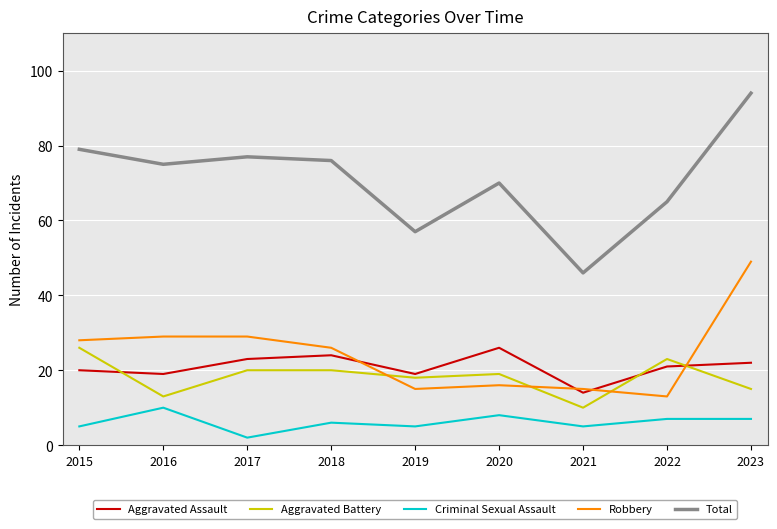

The Criminal Sexual Assault series shows 5 at 2019. True or false?

True